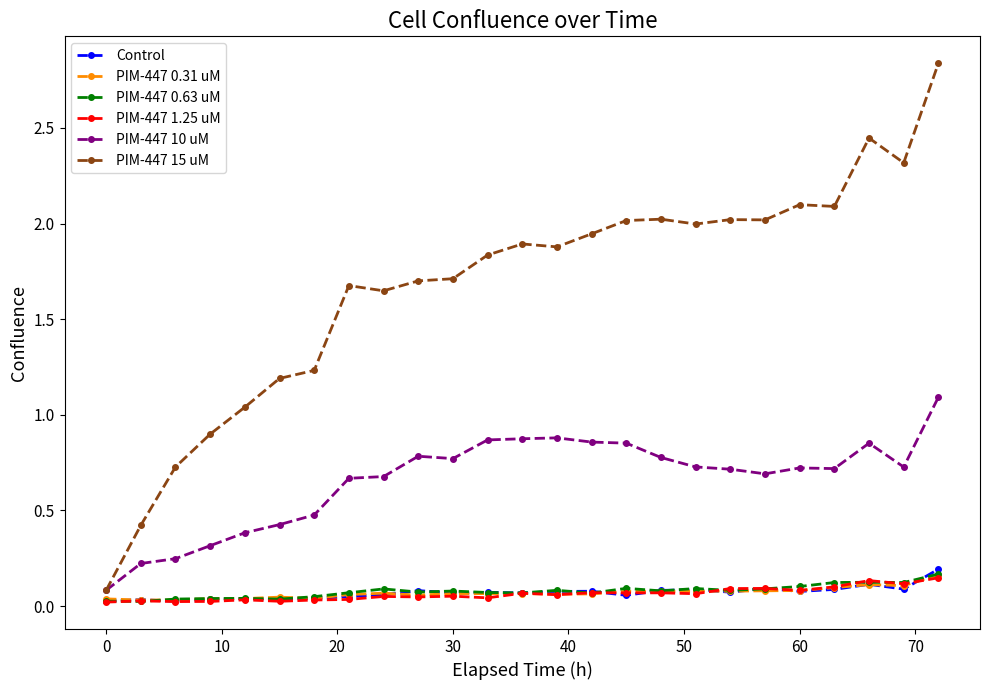

What is the value of the PIM-447 10 uM point at the 6th from the left?

0.4